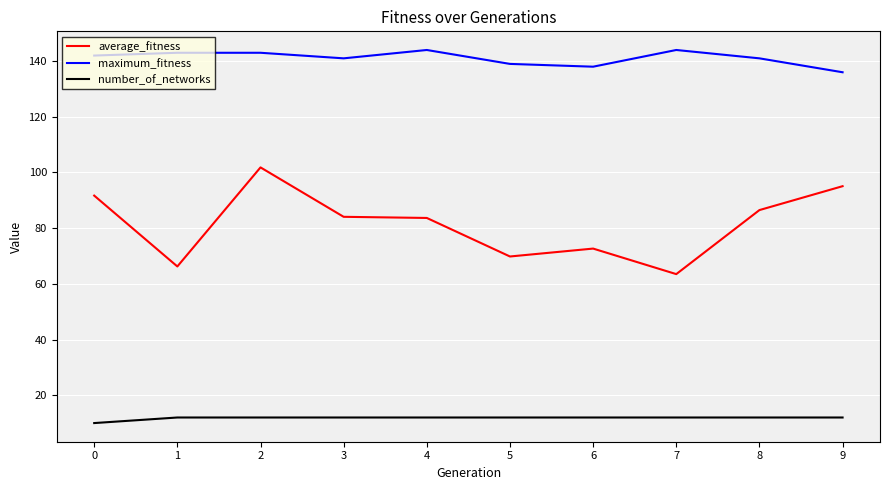

Does the chart have visible grid lines?

Yes